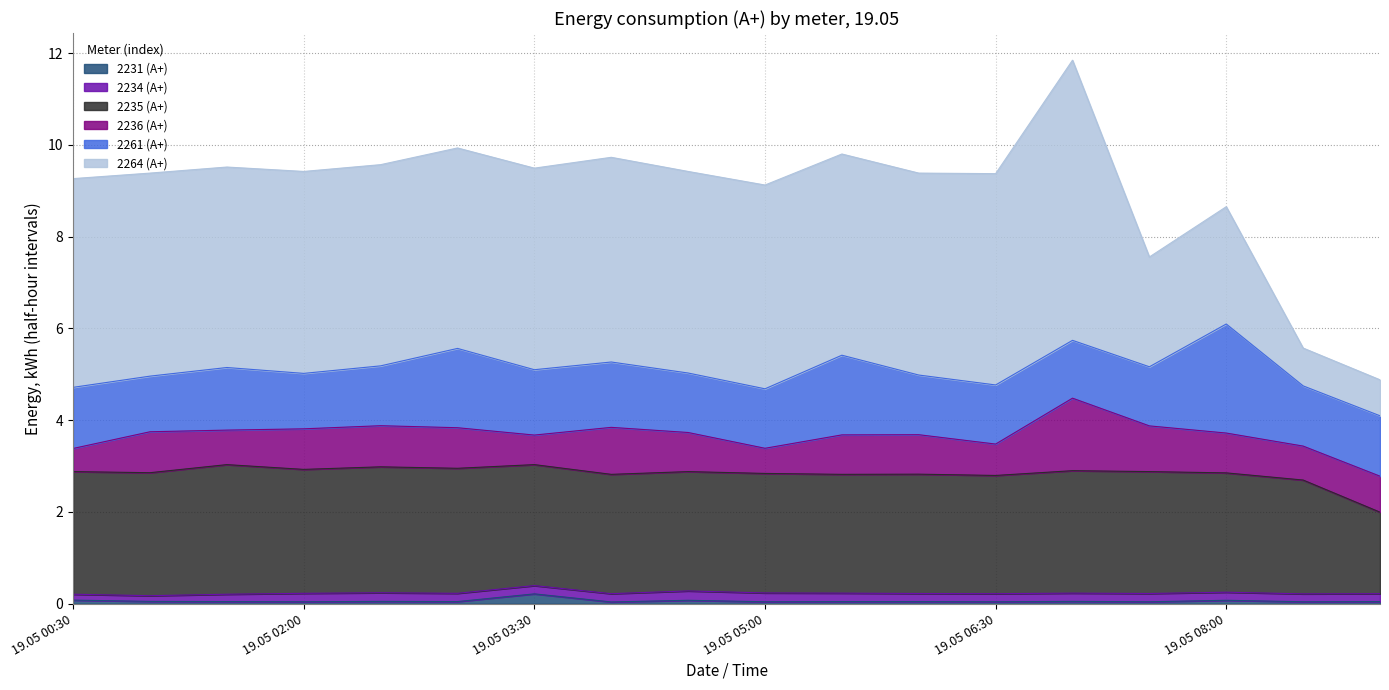

True or false: 2231 (A+) has a value of 0.1 at 19.05 08:00.

True